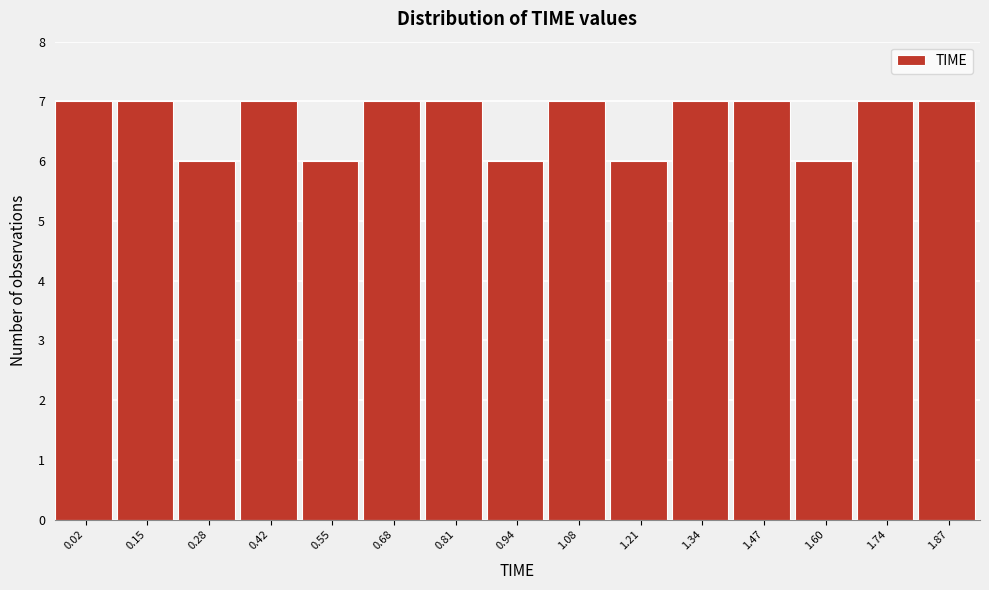

Reading left to right, transcribe all the data shown in this chart.

0.02=7	0.15=7	0.28=6	0.42=7	0.55=6	0.68=7	0.81=7	0.94=6	1.08=7	1.21=6	1.34=7	1.47=7	1.60=6	1.74=7	1.87=7